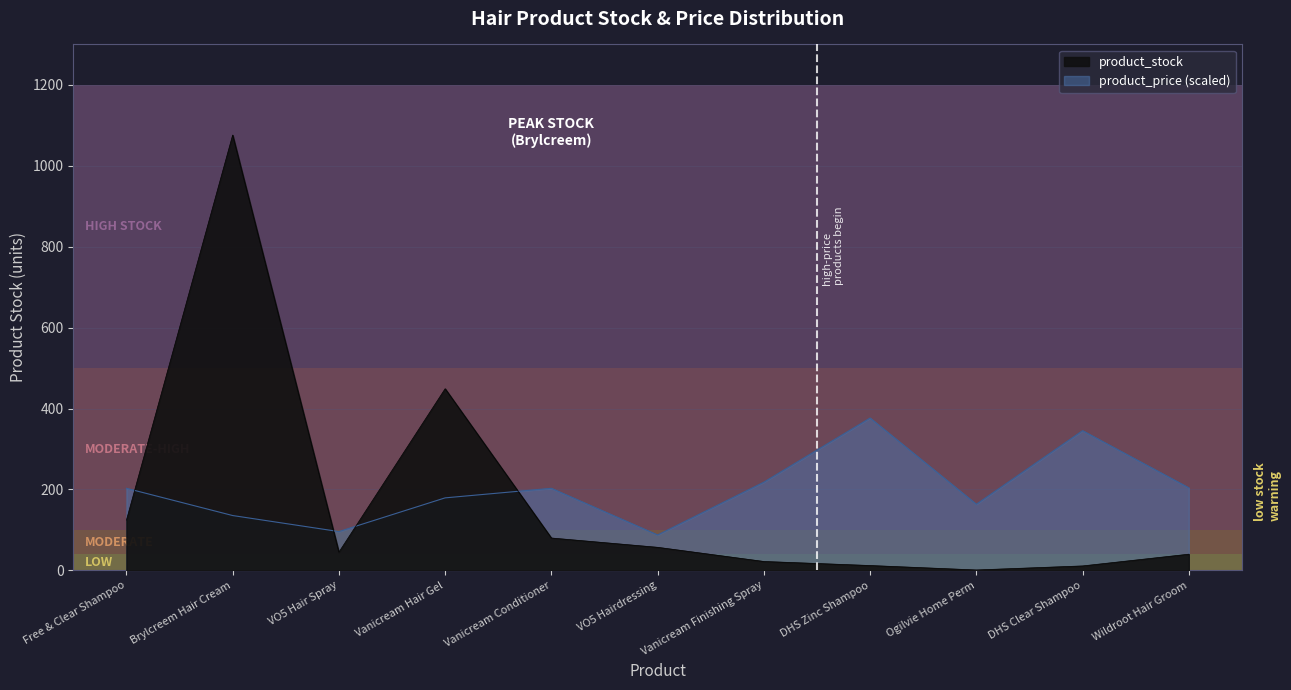

What is the average value of the product_price series?

201.1